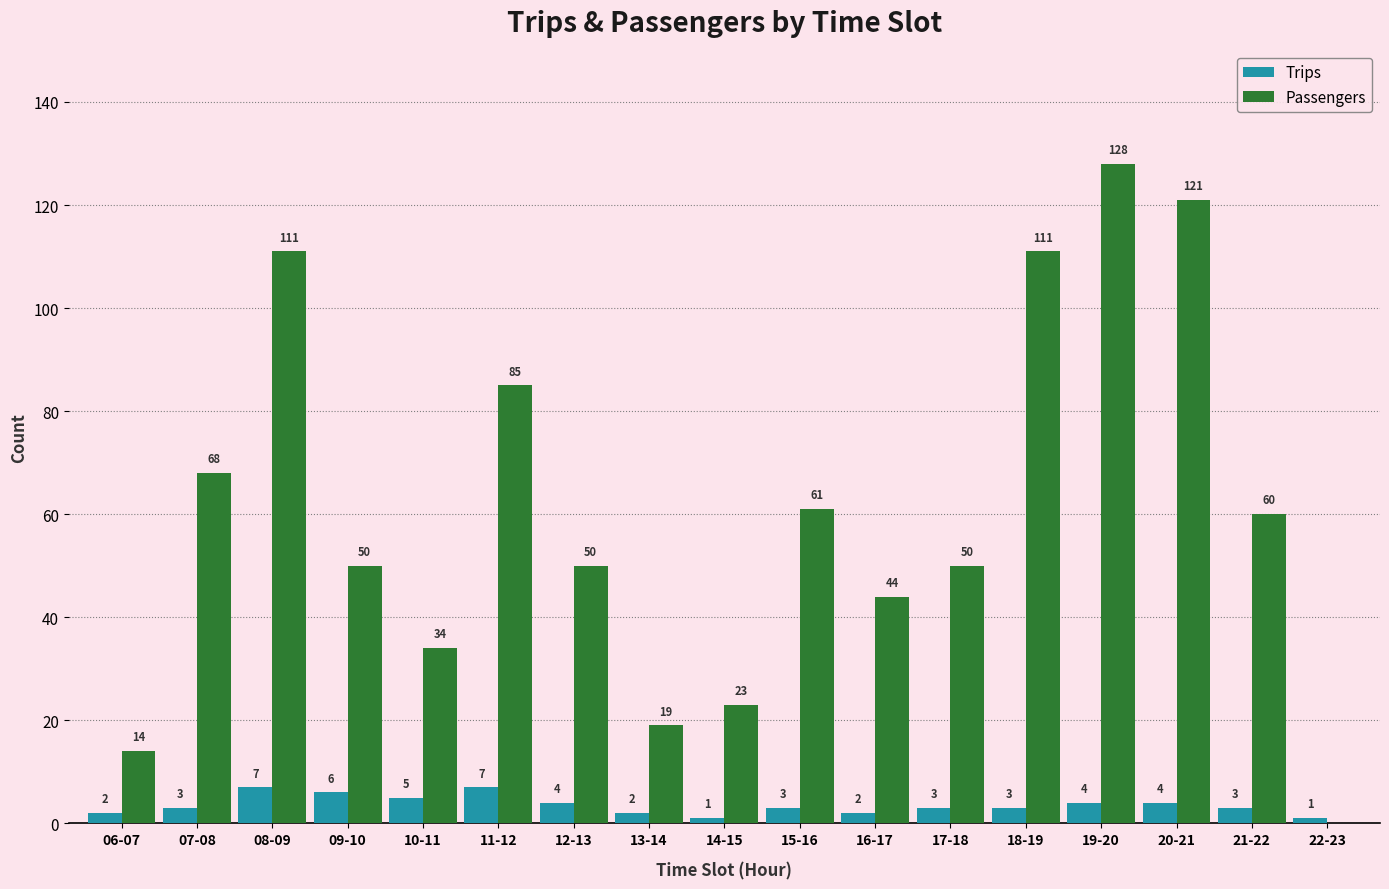

The value of Passengers at 22-23 is 0. True or false?

True